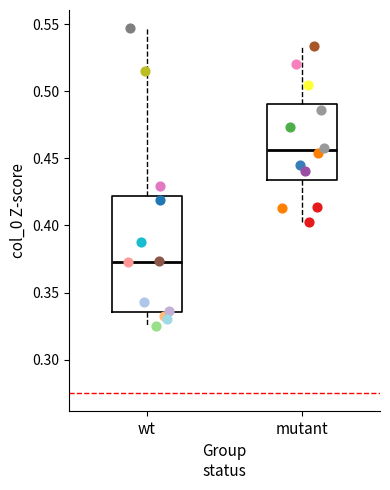

Which box is the tallest, from its lower edge to its upper edge?

wt